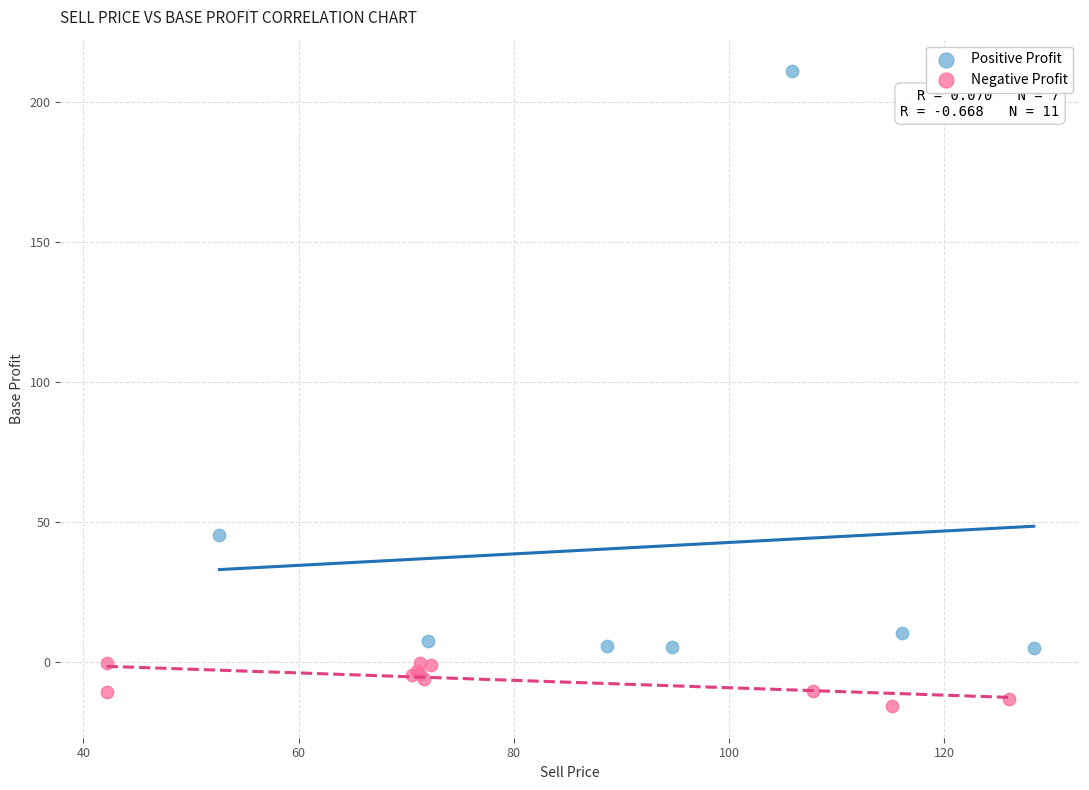

Which series reaches the minimum Y coordinate?

Negative Profit